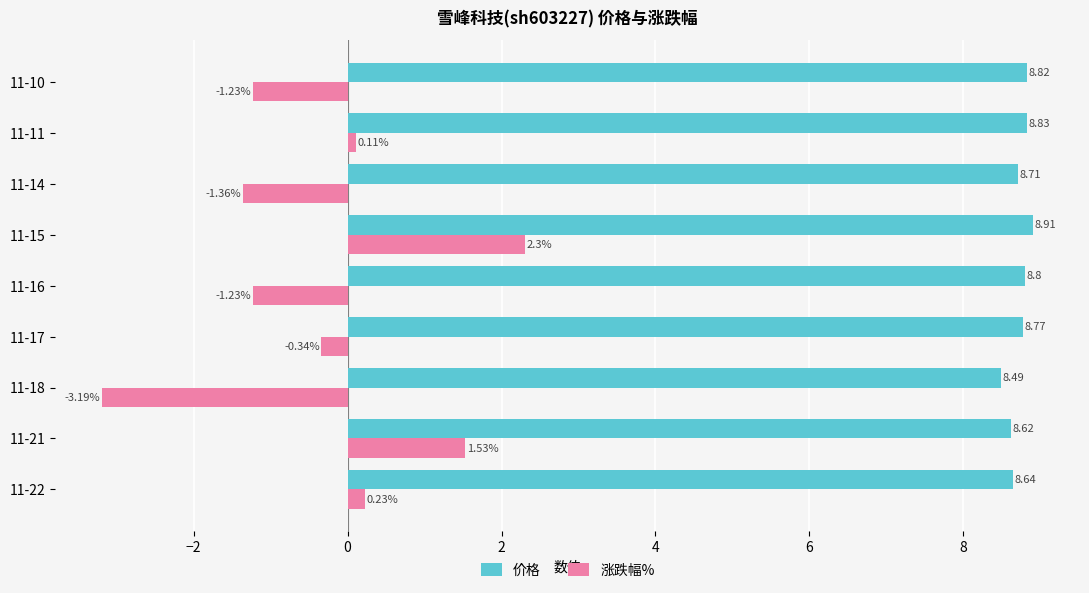

Which series has the largest range (max minus min)?

涨跌幅%